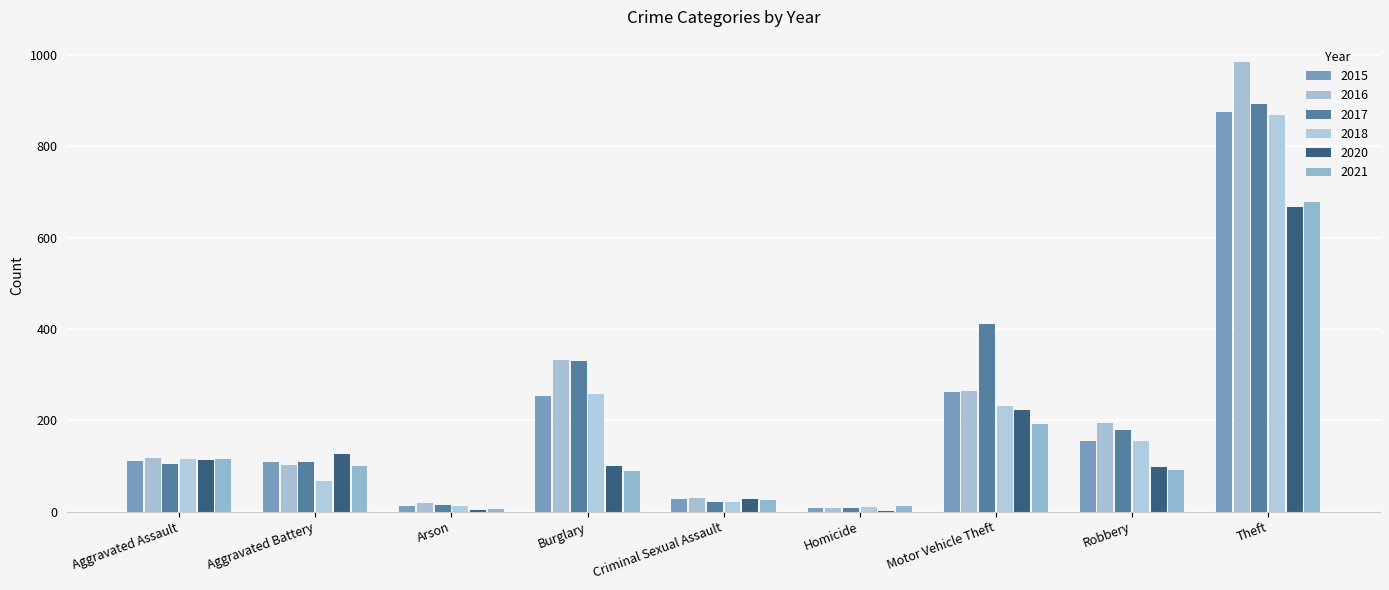

How many series are shown in this chart?

6